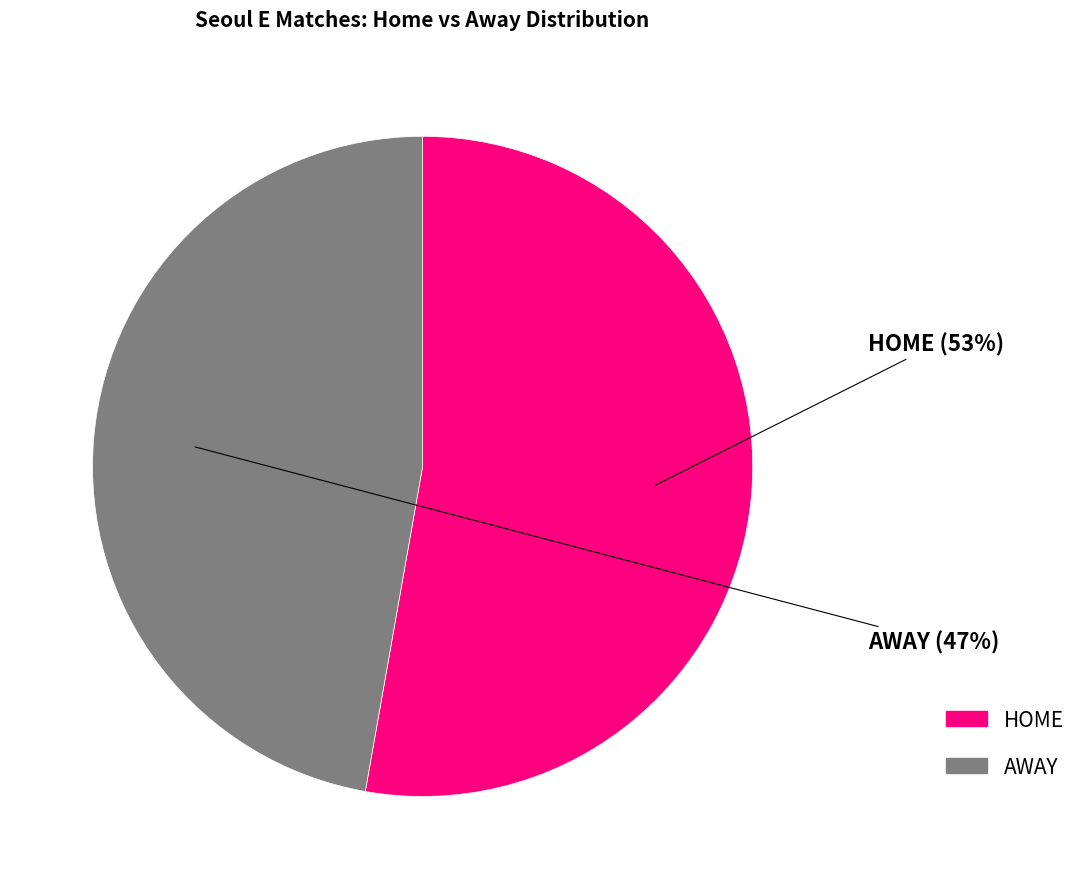

What is the smallest slice in the pie chart?

AWAY